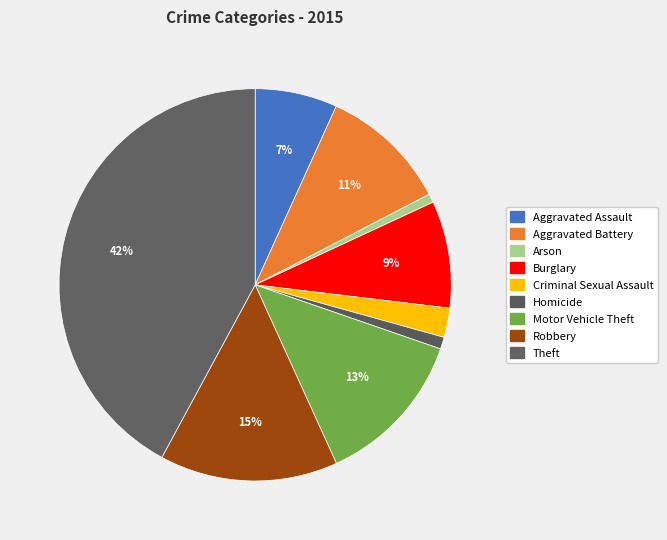

What percentage is the Aggravated Assault slice, to the nearest percent?

7%